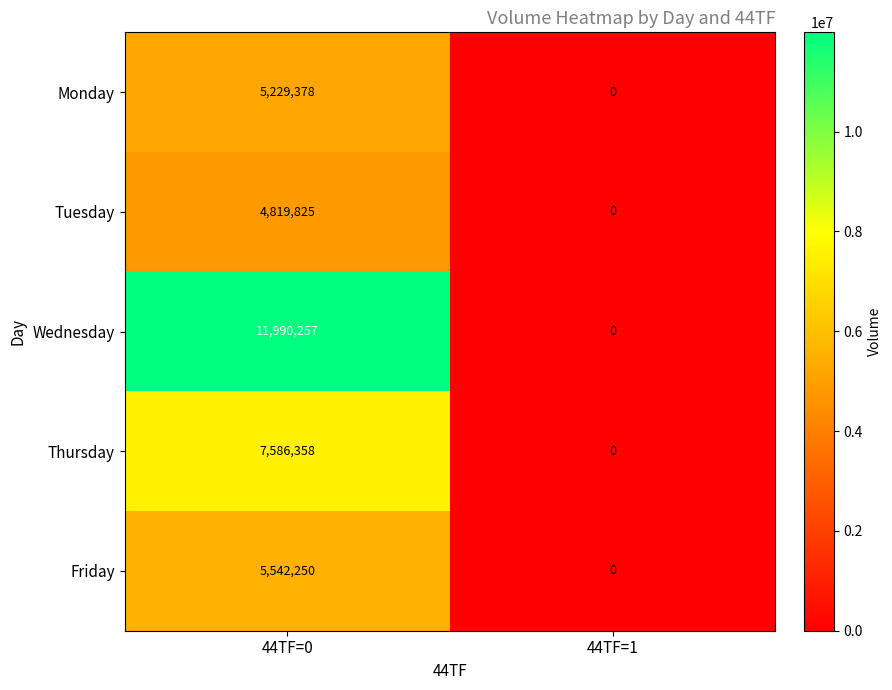

Is it true that Tuesday equals 4819825 at 44TF=0?

True